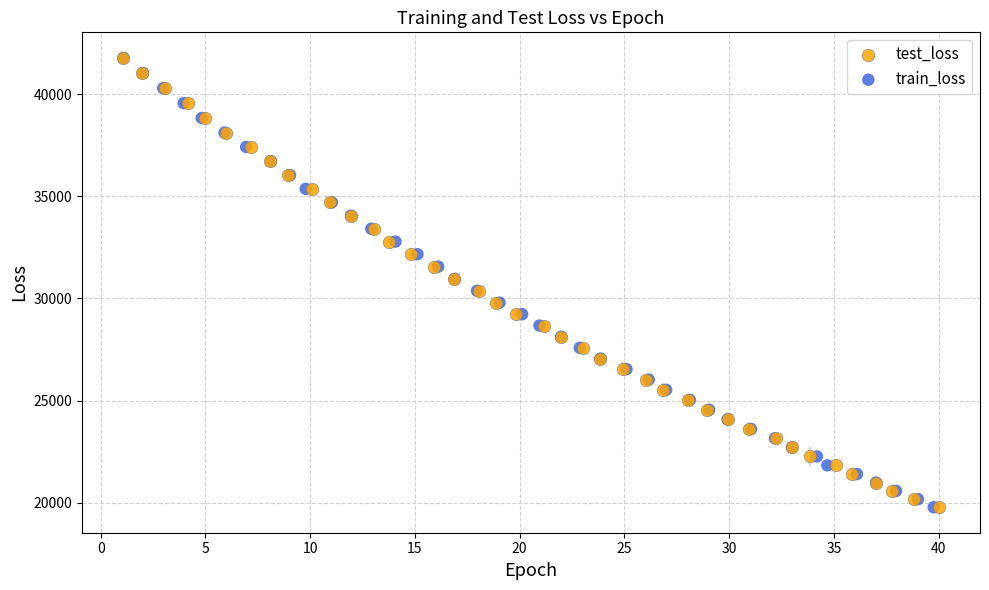

Which series has the widest spread of Y values?

test_loss